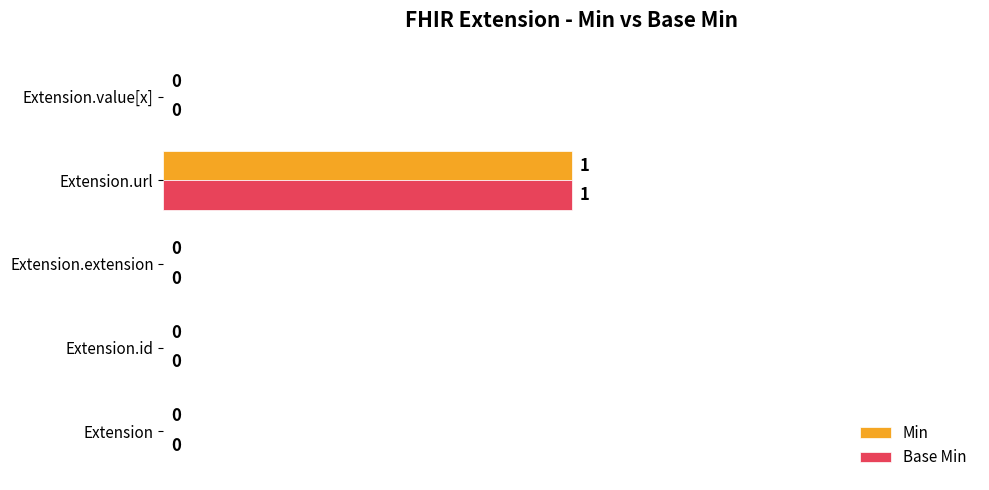

Count the number of categories in the chart.

5